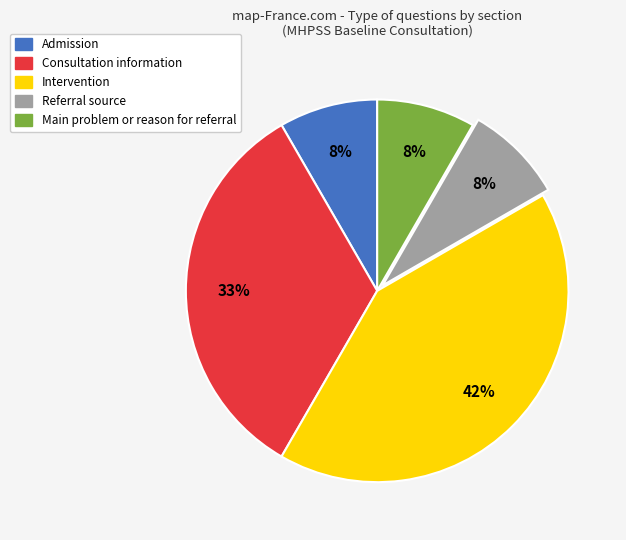

Is there a majority slice in this chart?

No